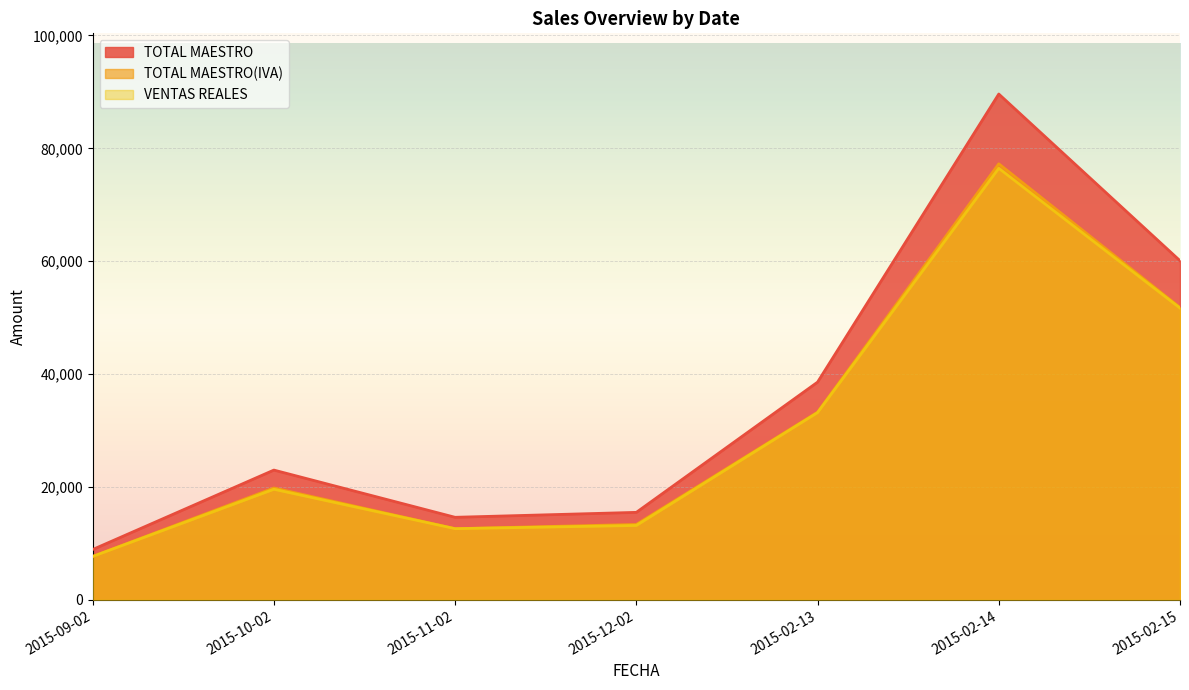

In VENTAS REALES, how many points are lower than both neighbors (excluding endpoints)?

1